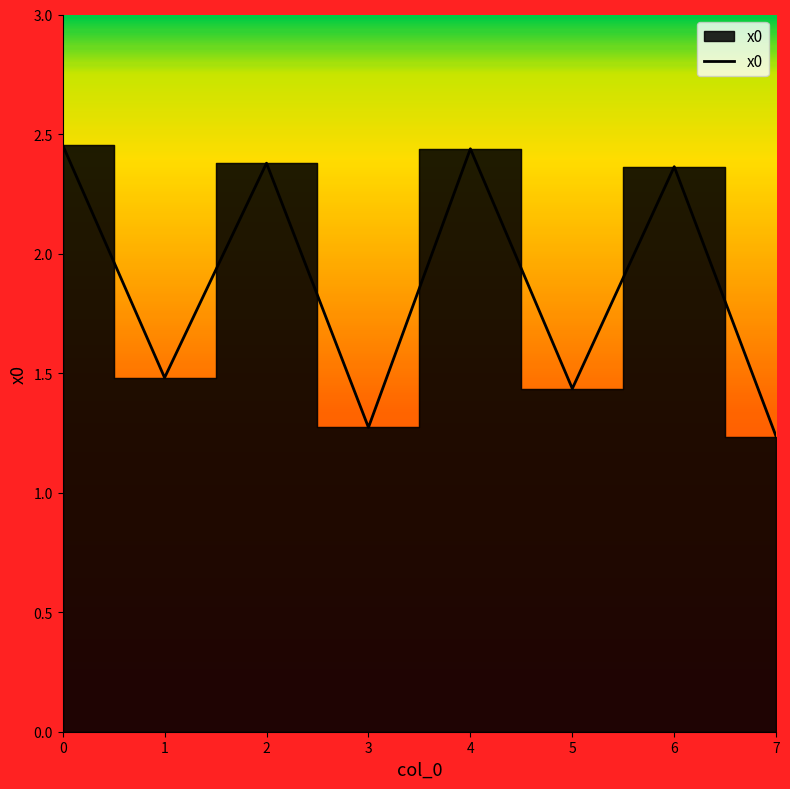

What is the change in value from 1 to 6?

+0.9